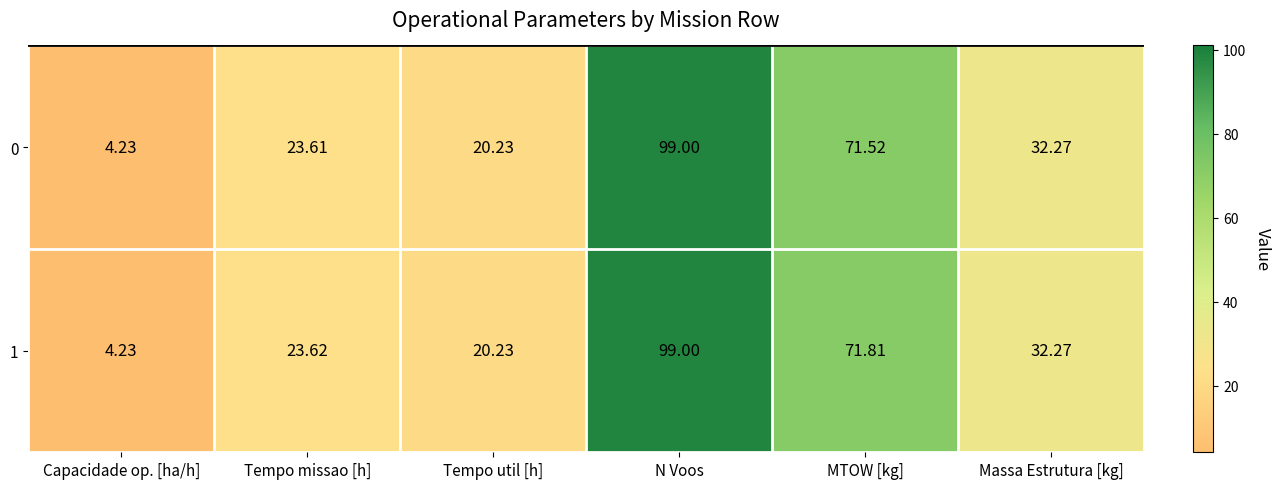

List the labels in order of 0 value, largest first.

N Voos, MTOW [kg], Massa Estrutura [kg], Tempo missao [h], Tempo util [h], Capacidade op. [ha/h]